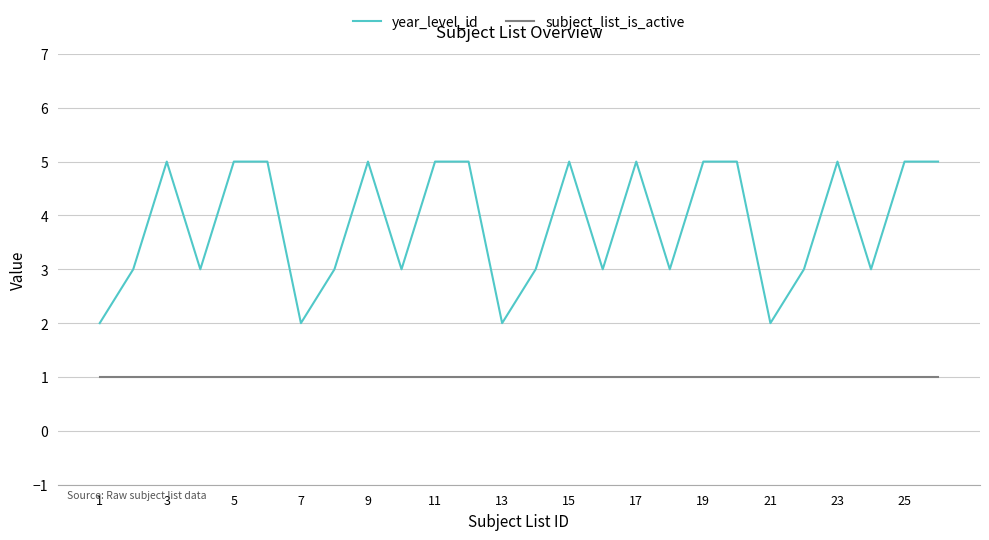

True or false: year_level_id has more than 2 interior local peaks.

True